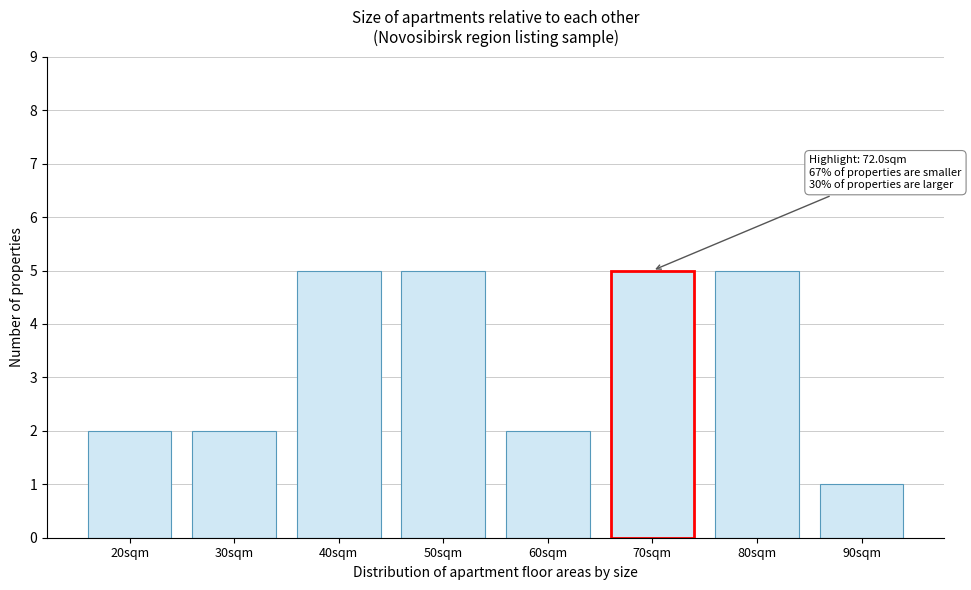

Reading left to right, extract all data points from this chart.

20sqm=2	30sqm=2	40sqm=5	50sqm=5	60sqm=2	70sqm=5	80sqm=5	90sqm=1